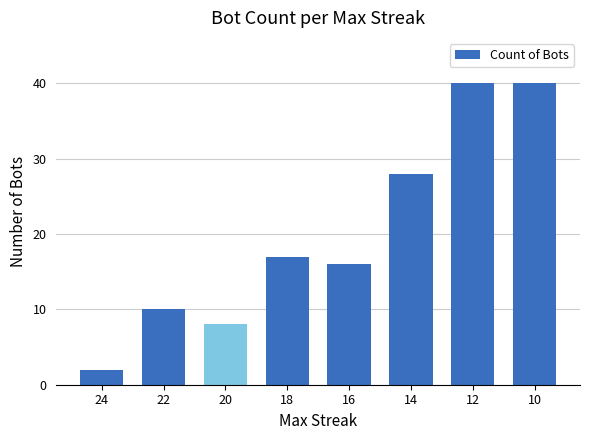

Read the value at 14, to the nearest 10.

30